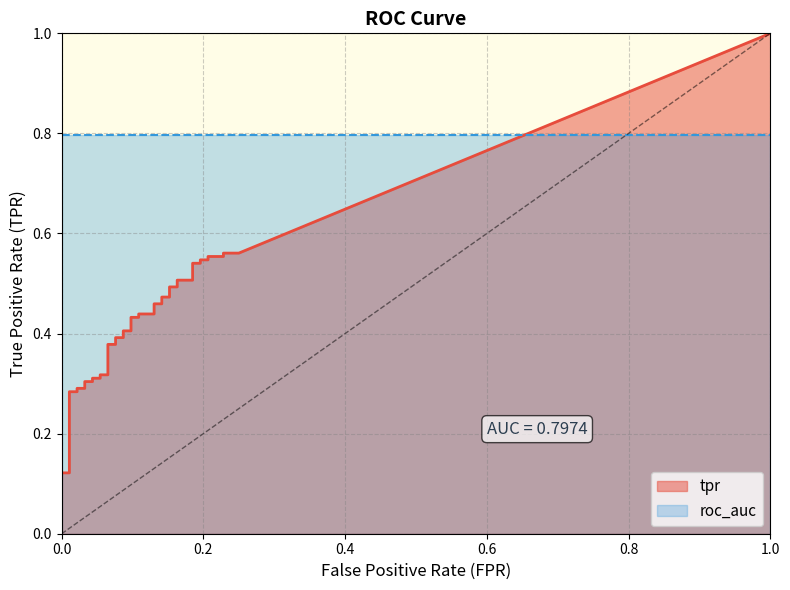

Rank the series at 0.06521739130434782 from lowest to highest value.

tpr, roc_auc